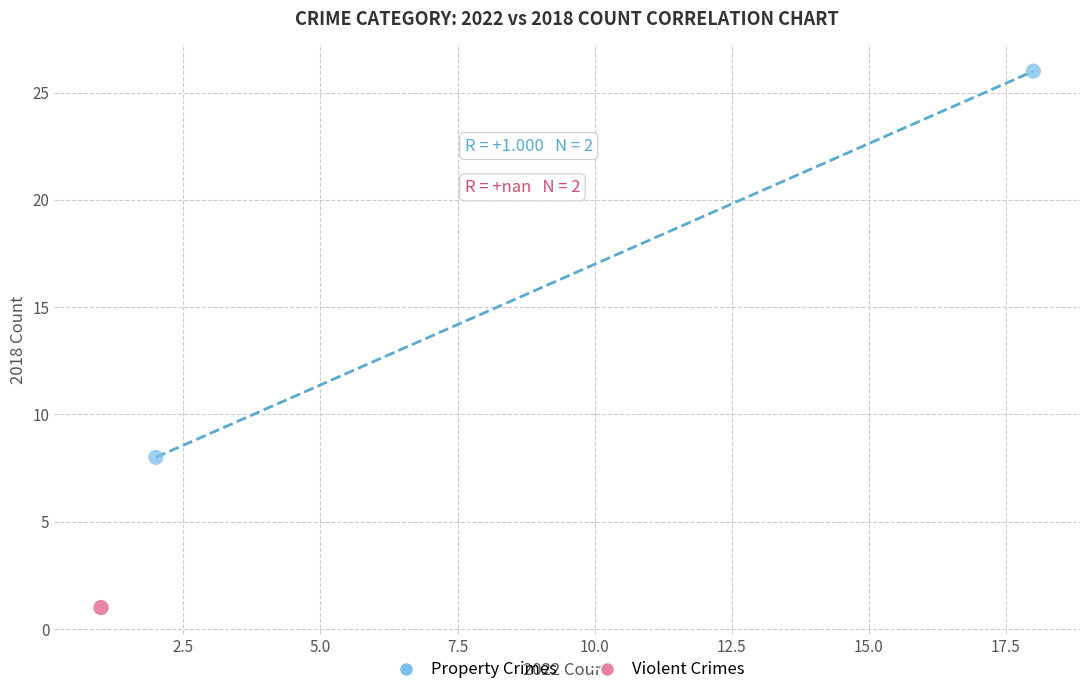

What are all the series names shown in the legend?

Property Crimes, Violent Crimes